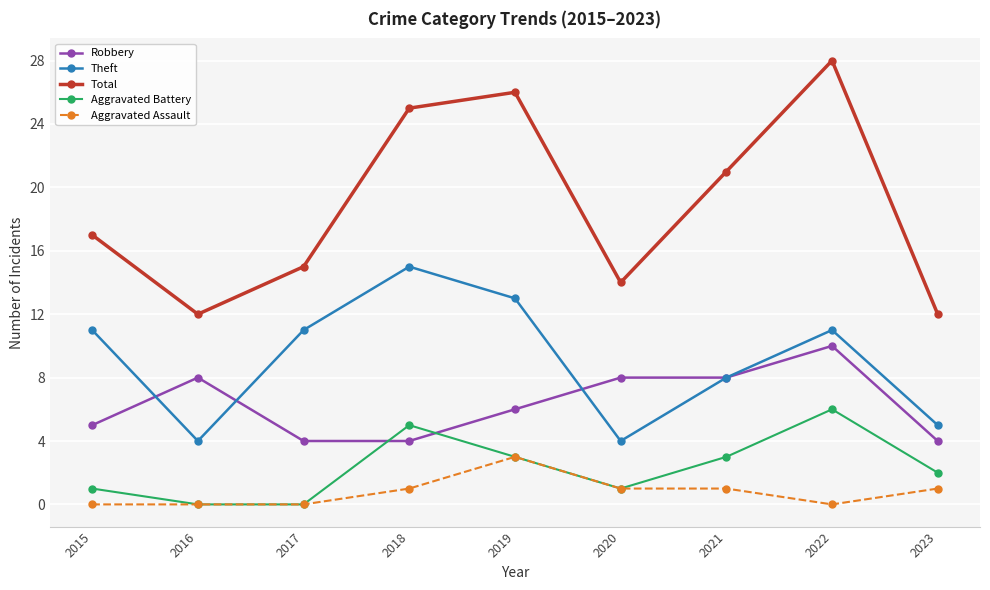

What is the maximum value shown in the chart?

28